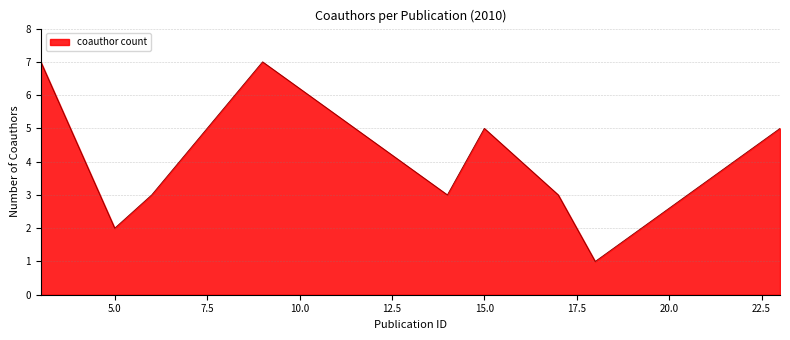

What is the difference between the maximum and minimum values?

6